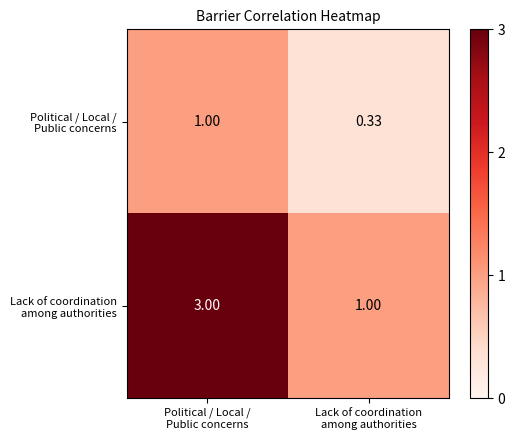

Rank the series by their average value, from highest to lowest.

row_1, row_0